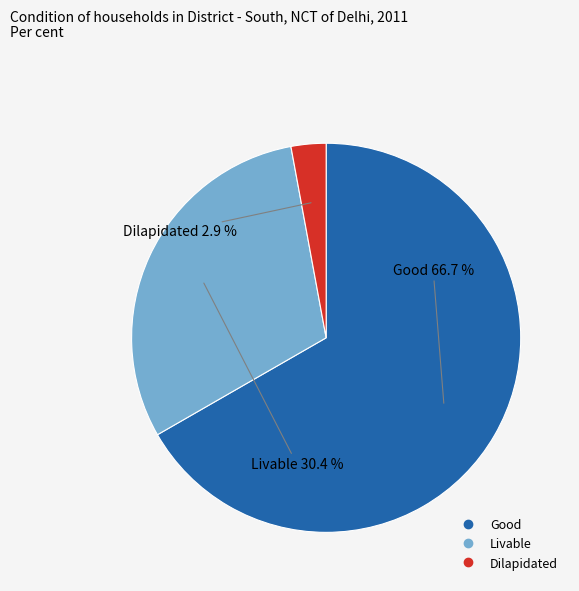

To the nearest percent, what percentage of the pie is Dilapidated?

3%